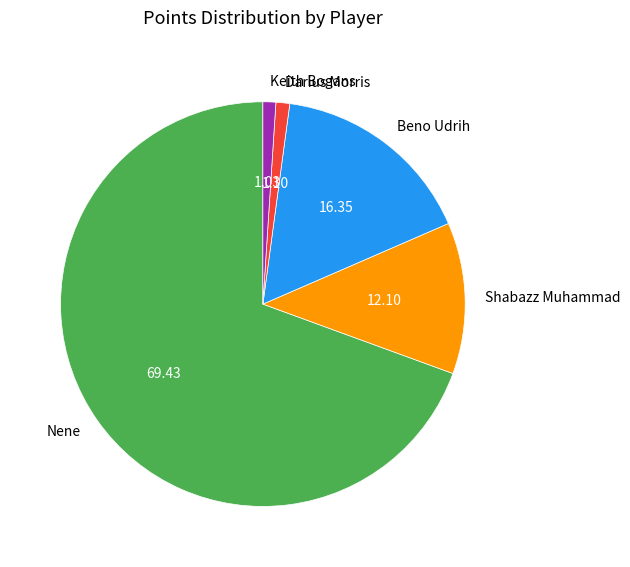

Which category has the biggest portion of the pie?

Nene